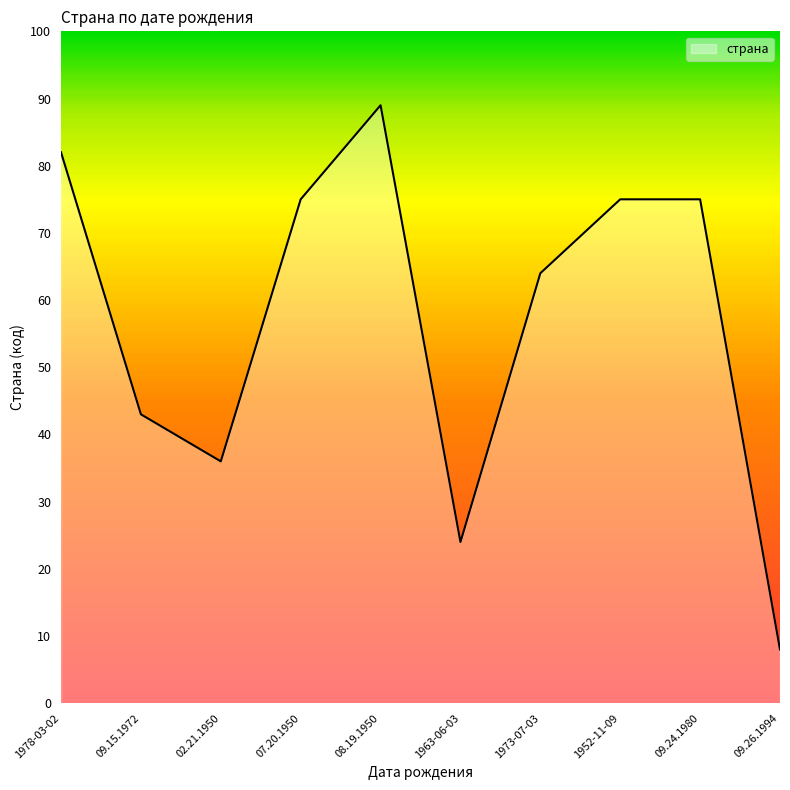

Is it true that the value at 09.26.1994 is 11?

False